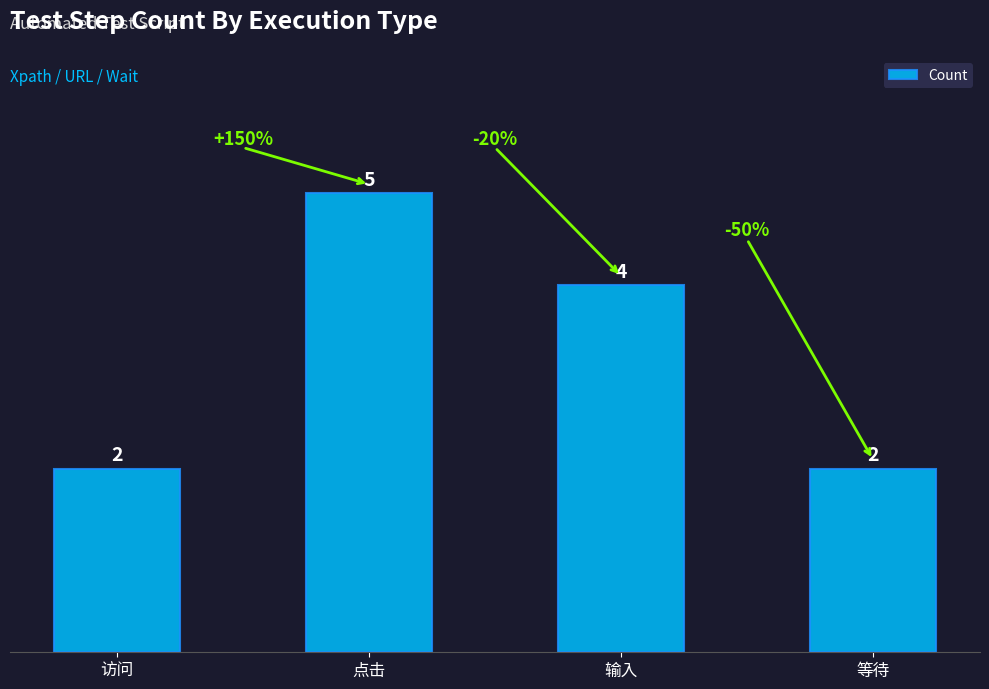

True or false: the data shows 5 at 点击.

True